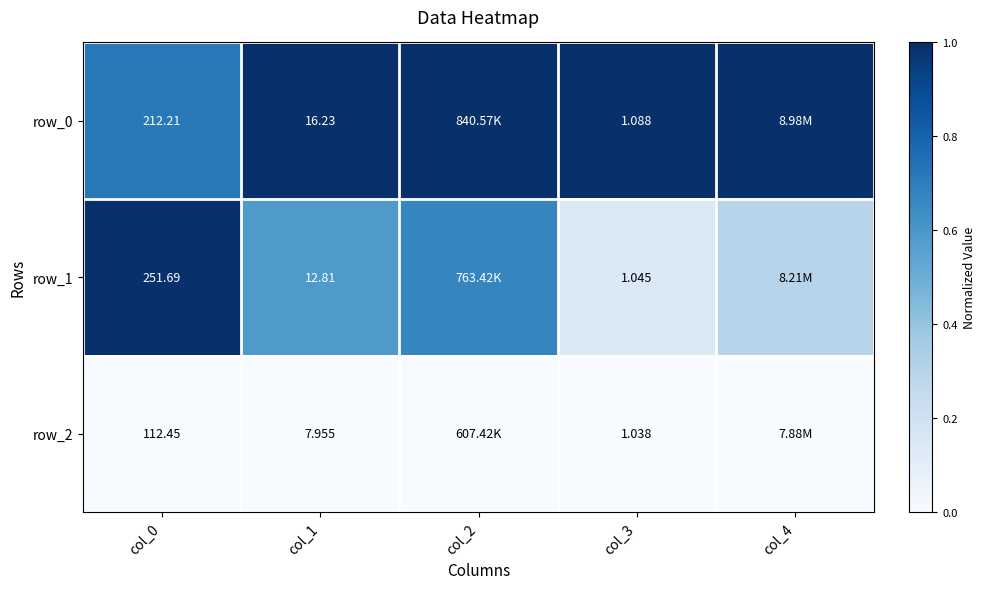

Is the value of row_2 at col_0 greater than the value of row_1 at col_3?

Yes